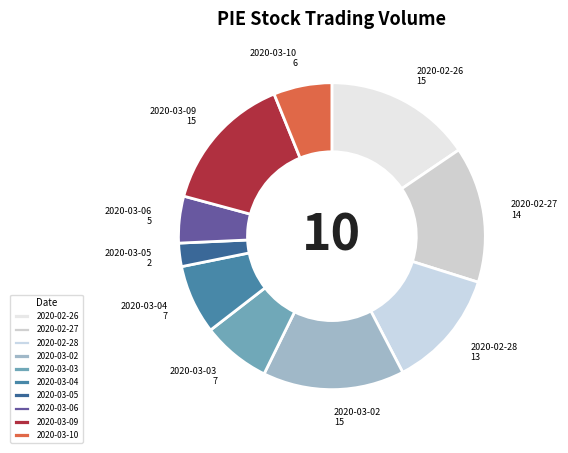

Combined, do 2020-03-06 and 2020-02-26 account for over 50%?

No